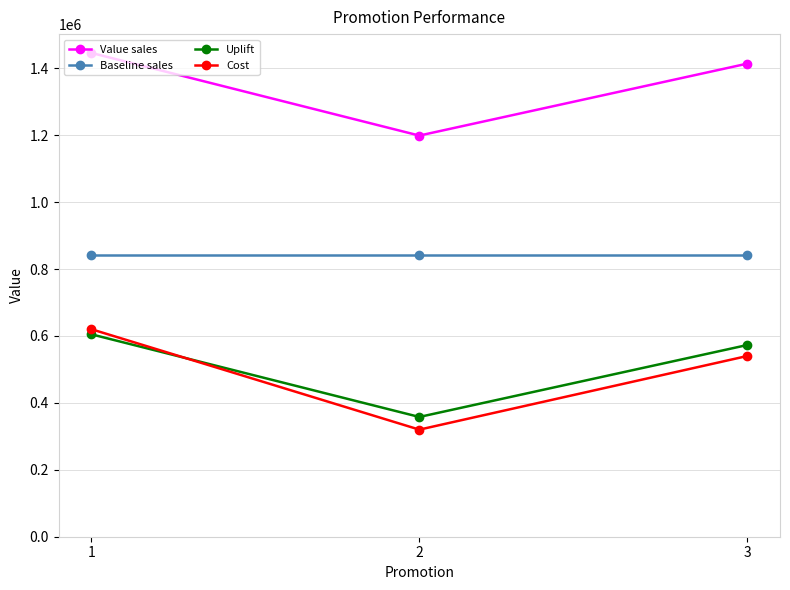

What is the highest value of the Value sales series?

1445626.0